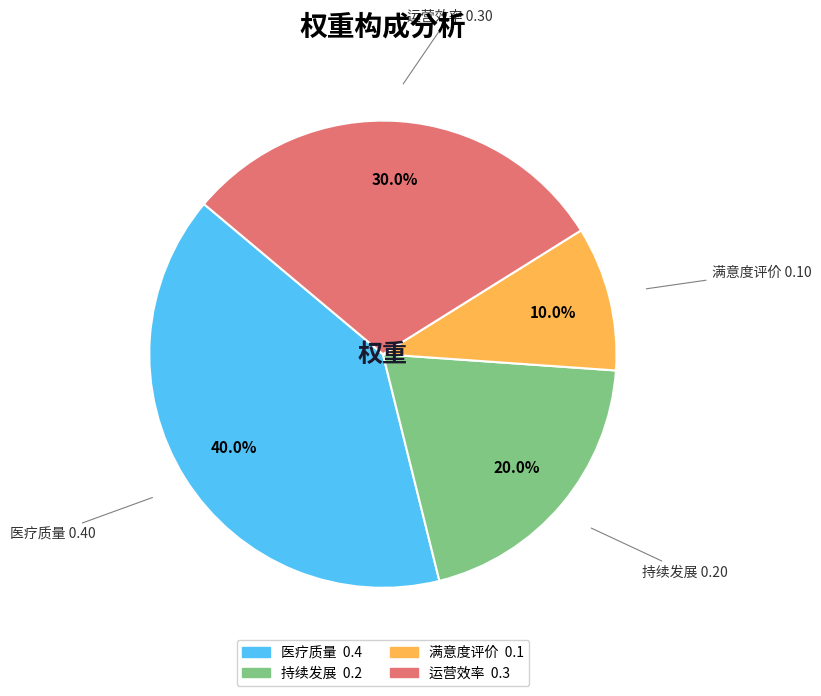

Is there a majority slice in this chart?

No